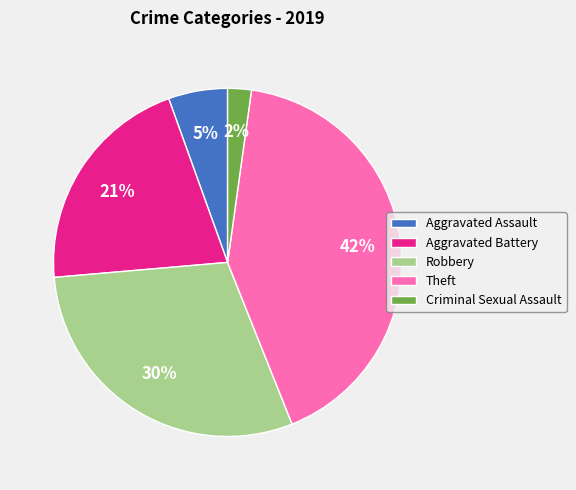

The Aggravated Assault slice represents 5% of the pie. True or false?

True